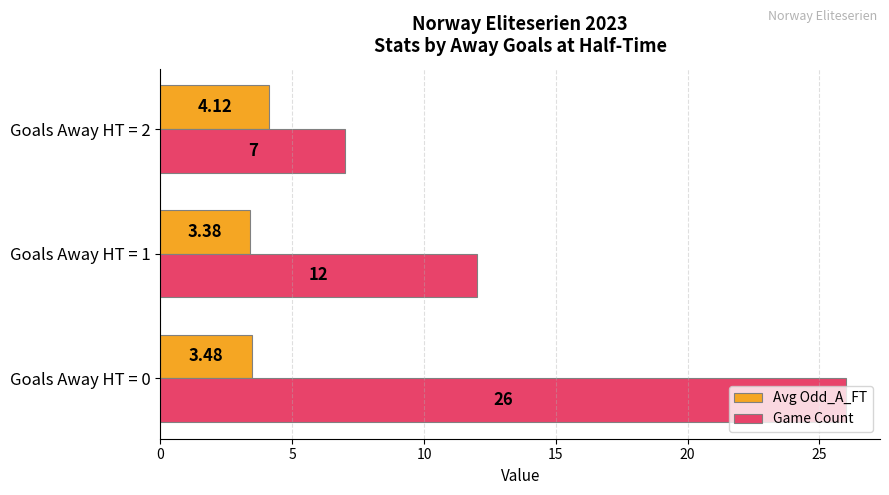

Which series changed the most between Goals Away HT = 0 and Goals Away HT = 1?

Game Count